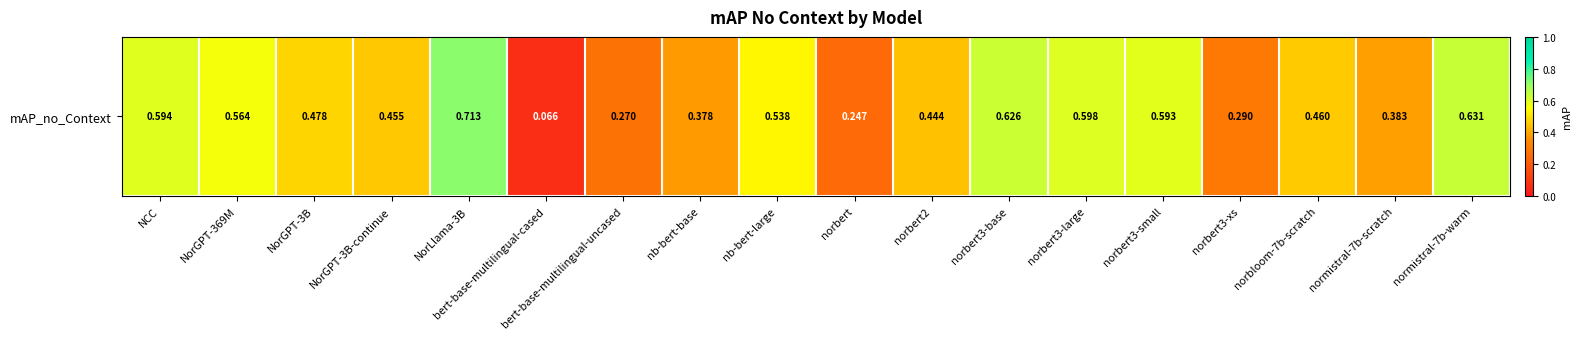

Rank the categories by value from highest to lowest.

NorLlama-3B, normistral-7b-warm, norbert3-base, norbert3-large, NCC, norbert3-small, NorGPT-369M, nb-bert-large, NorGPT-3B, norbloom-7b-scratch, NorGPT-3B-continue, norbert2, normistral-7b-scratch, nb-bert-base, norbert3-xs, bert-base-multilingual-uncased, norbert, bert-base-multilingual-cased